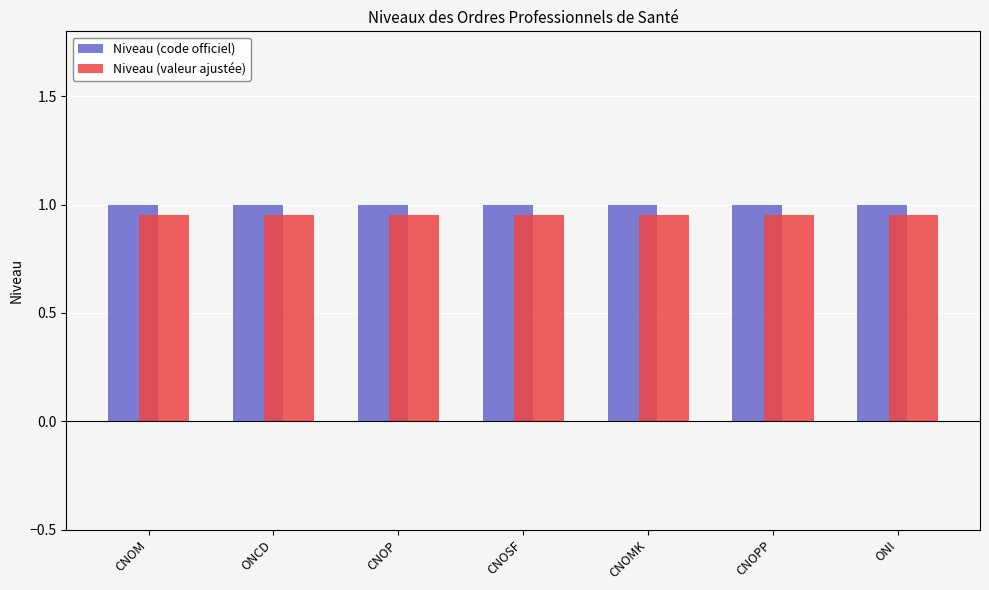

What is the sum of the Niveau (code officiel) values at ONI and ONCD?

2.0